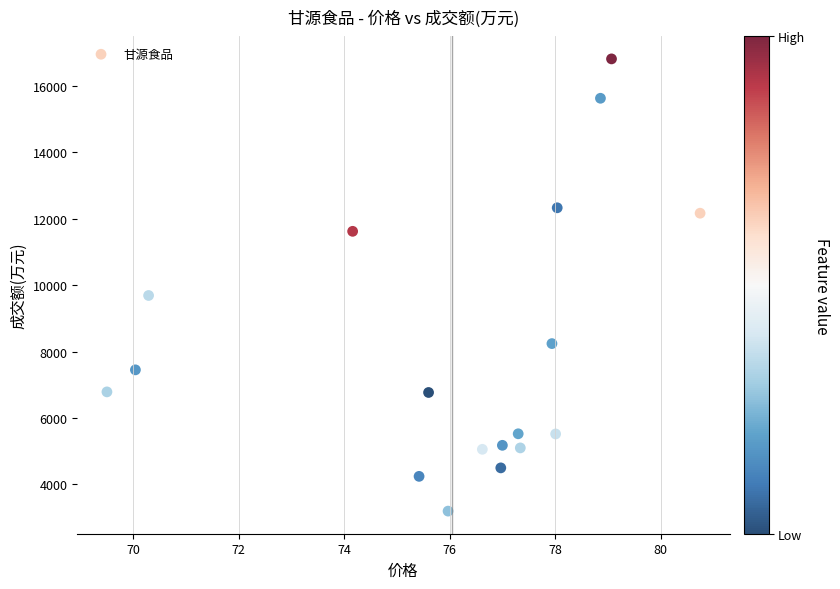

What Y value in the scatter plot is closest to 10002?

9687